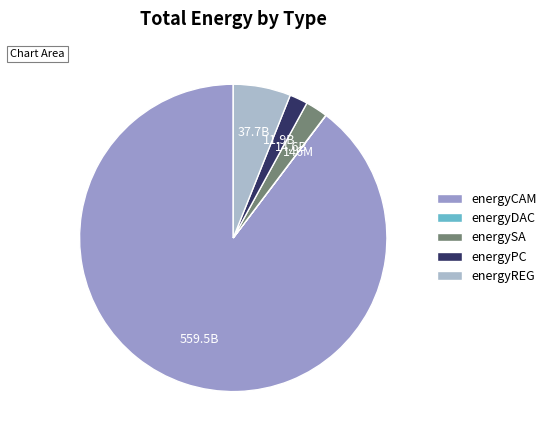

Which category has the smallest portion of the pie?

energyDAC